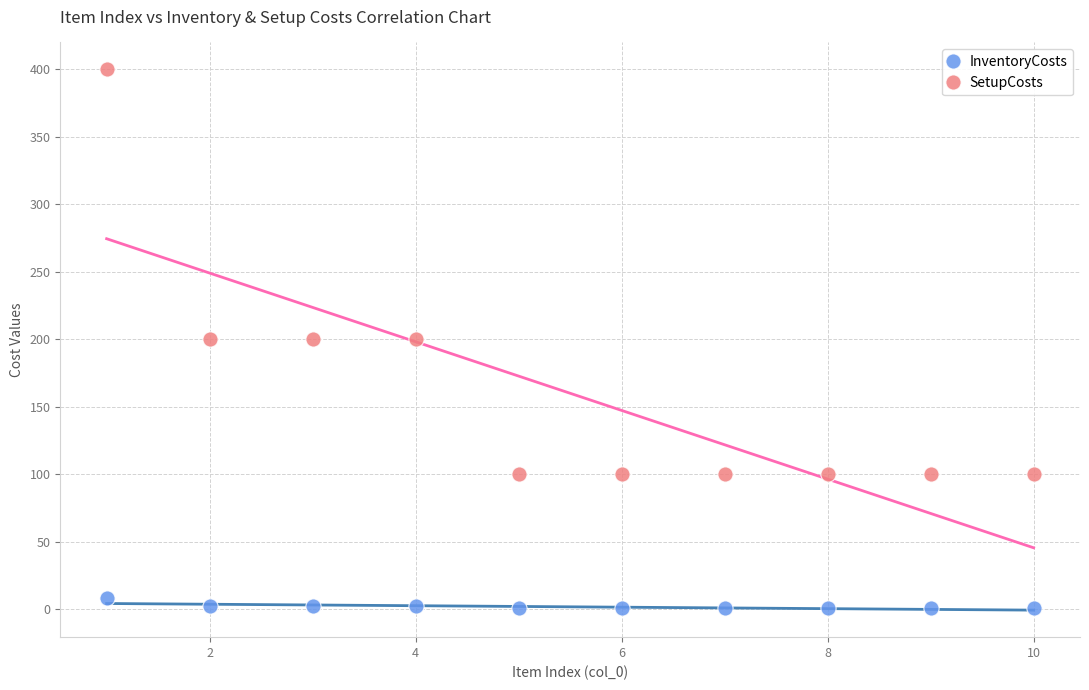

What are all the series names shown in the legend?

InventoryCosts, SetupCosts